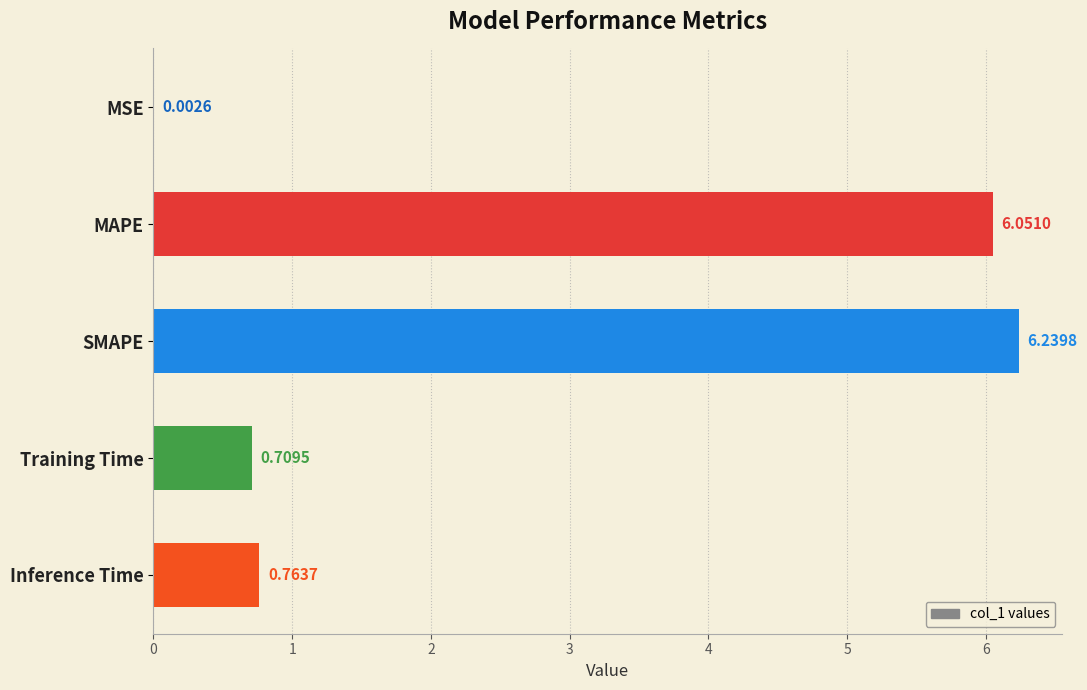

At which category does the chart reach its peak across all series?

SMAPE